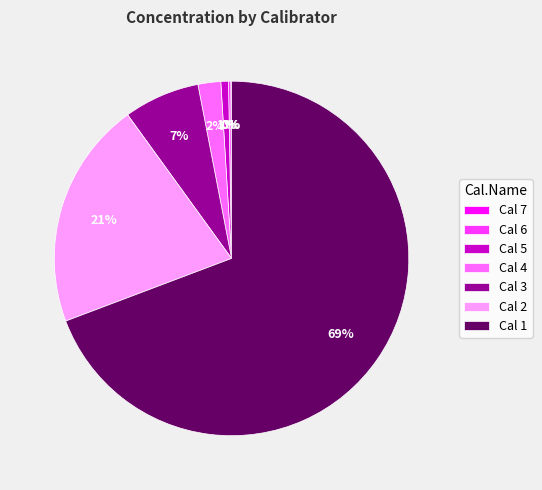

Which category has the biggest portion of the pie?

Cal 1